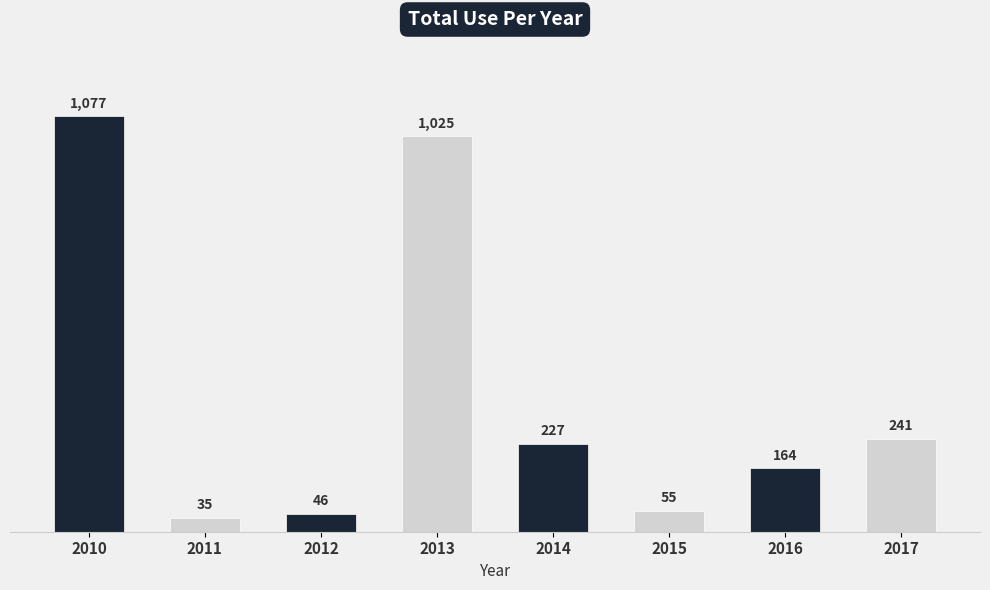

Are the bars grouped side by side (vs. stacked)?

No